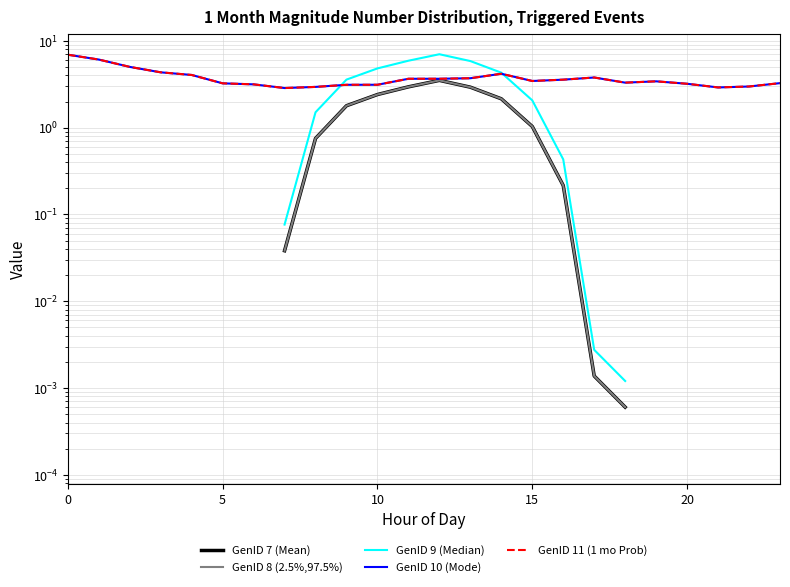

Between 5 and 14, which is larger?

14